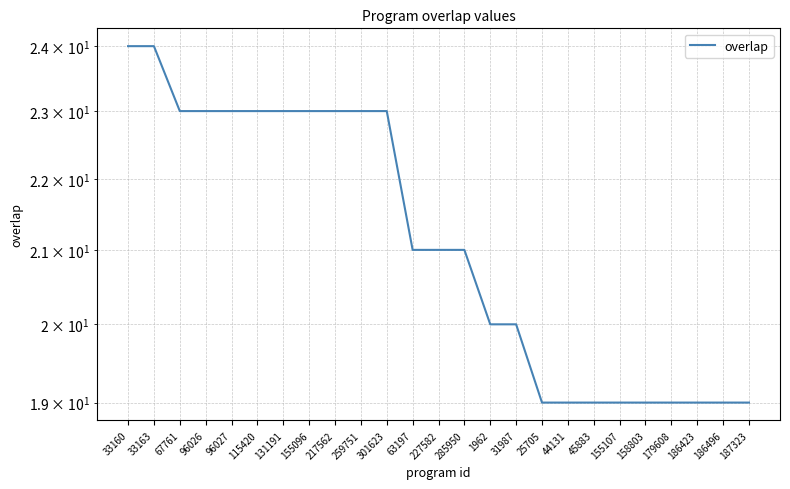

Read the value at 45883.

19